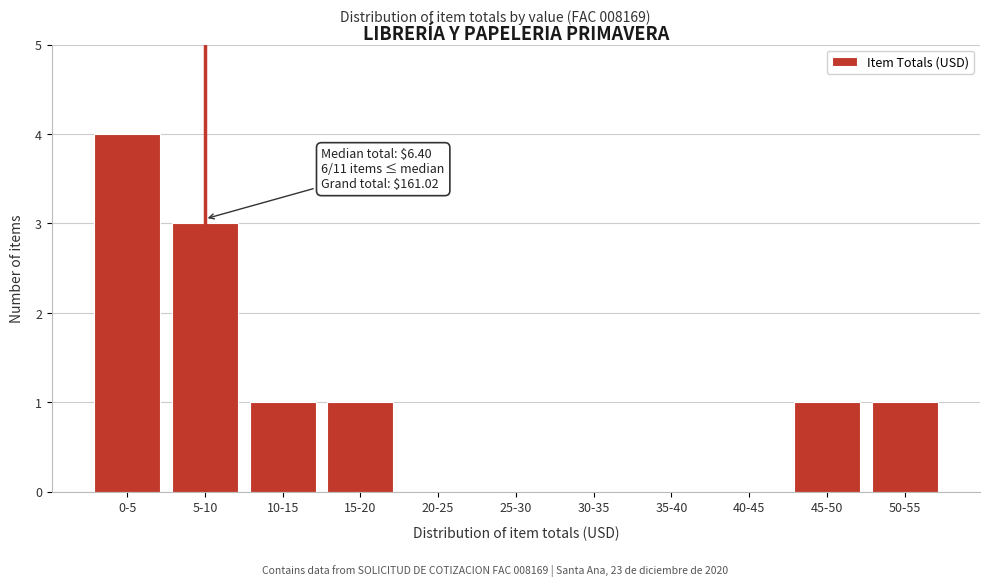

Reading right to left, transcribe all the data shown in this chart.

50-55=1	45-50=1	40-45=0	35-40=0	30-35=0	25-30=0	20-25=0	15-20=1	10-15=1	5-10=3	0-5=4